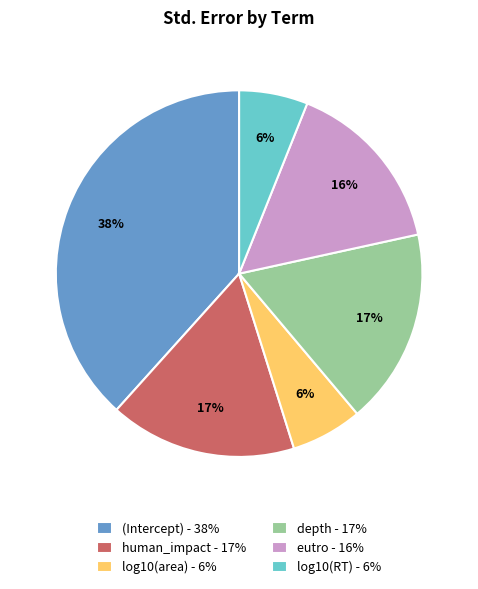

Count the number of slices in the pie.

6